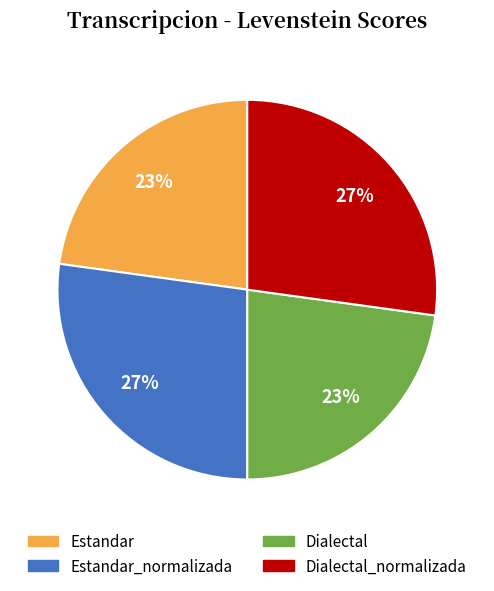

Count the number of slices in the pie.

4